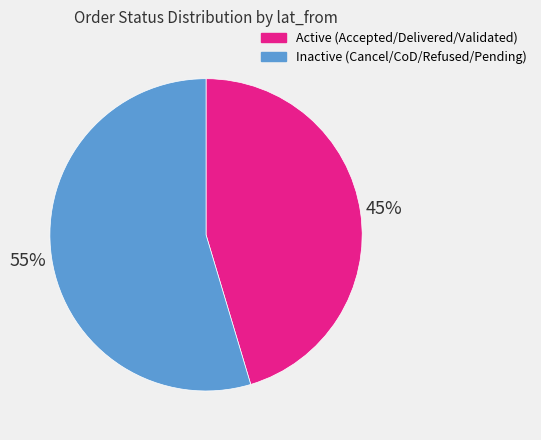

To the nearest percent, what is the average slice percentage?

50%